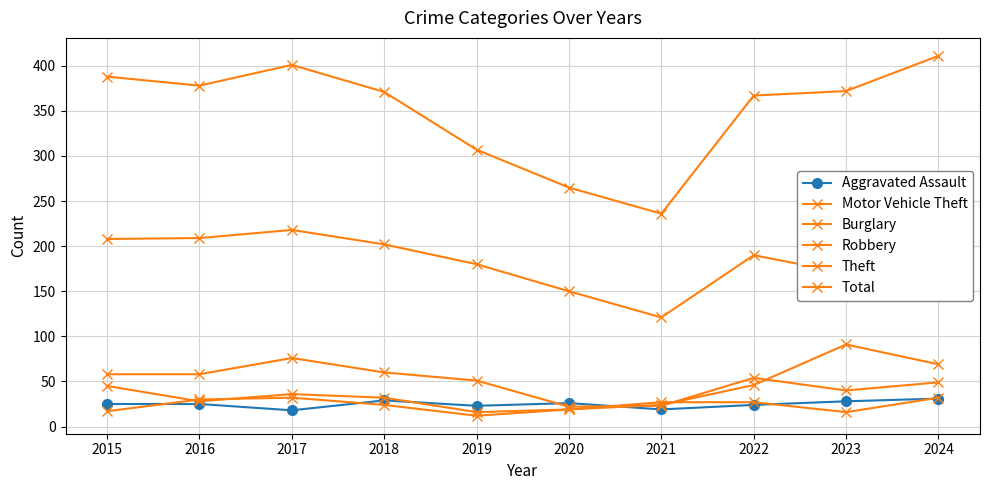

True or false: Theft and Burglary cross at least once.

False